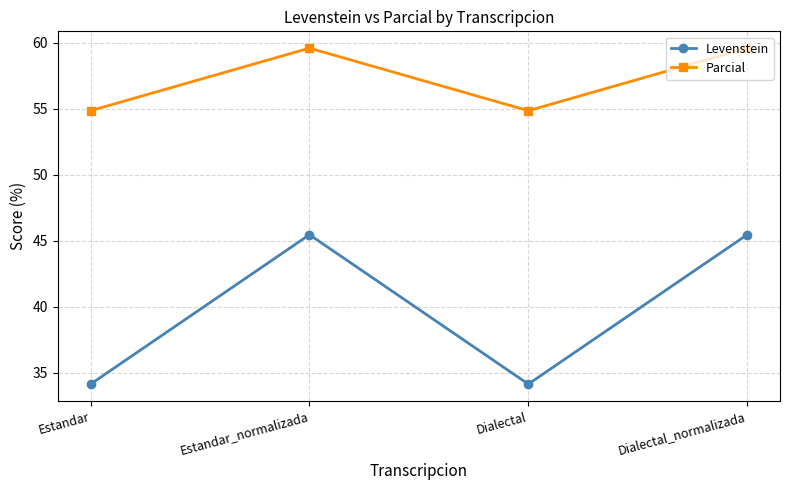

What is the difference between the maximum and minimum values in the Levenstein series?

11.3